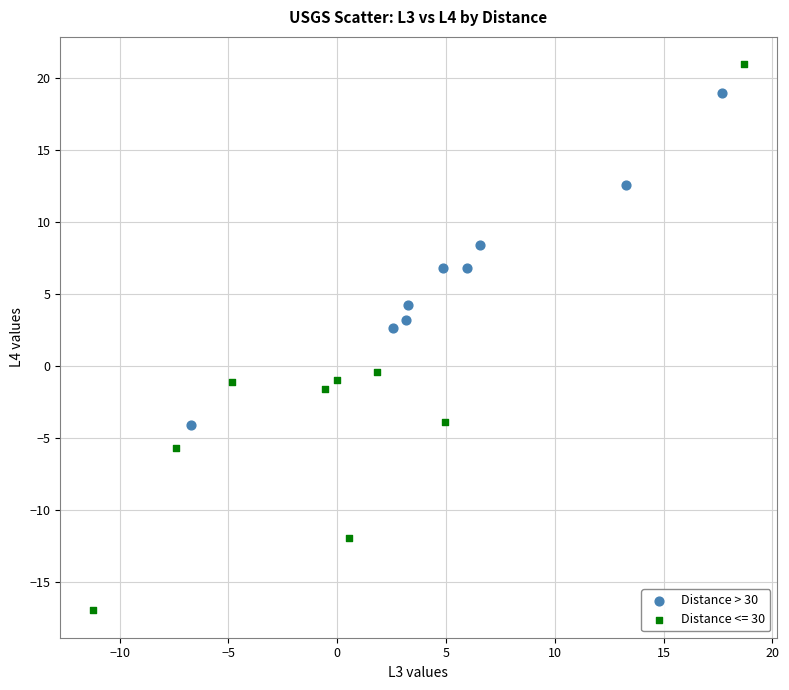

Which series reaches the minimum Y coordinate?

Distance <= 30